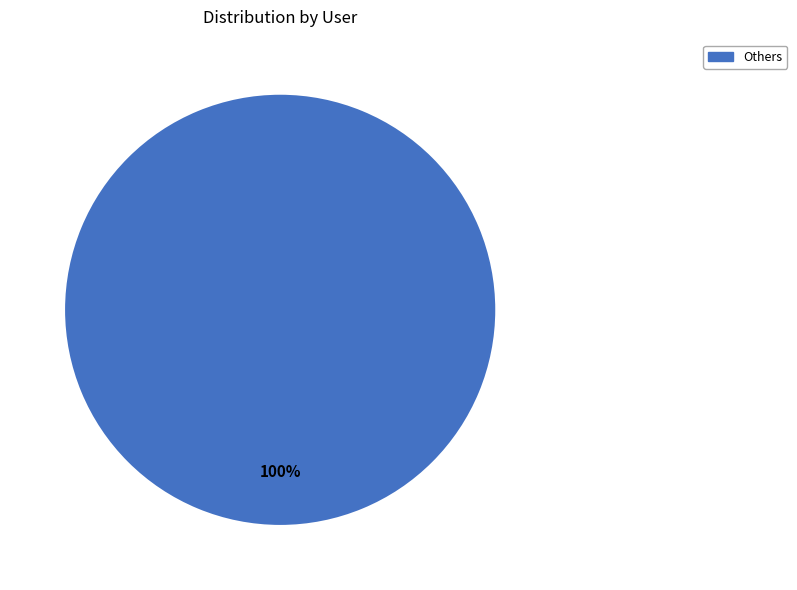

Is there a majority slice in this chart?

Yes